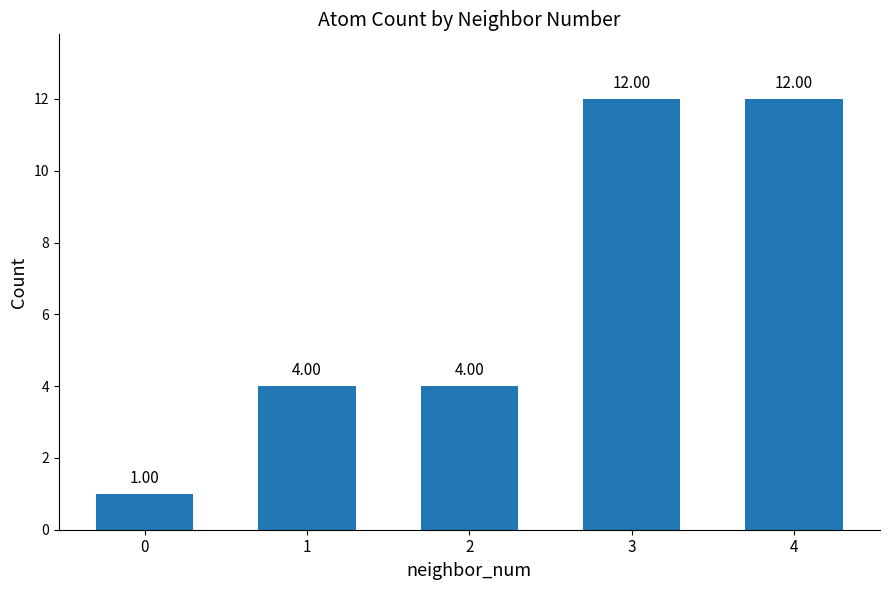

Which has a higher value, 2 or 4?

4